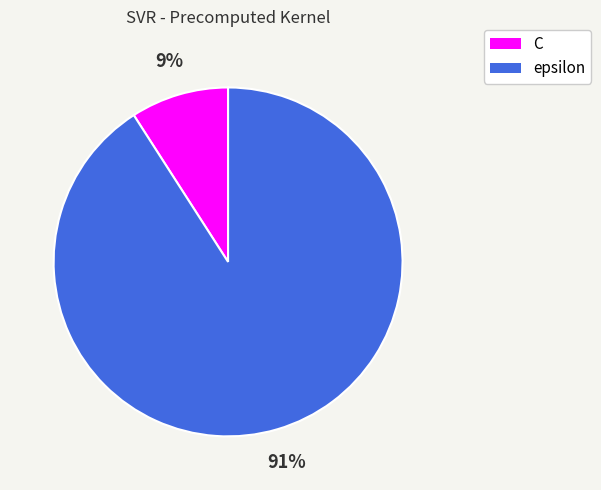

Which has a higher value, C or epsilon?

epsilon